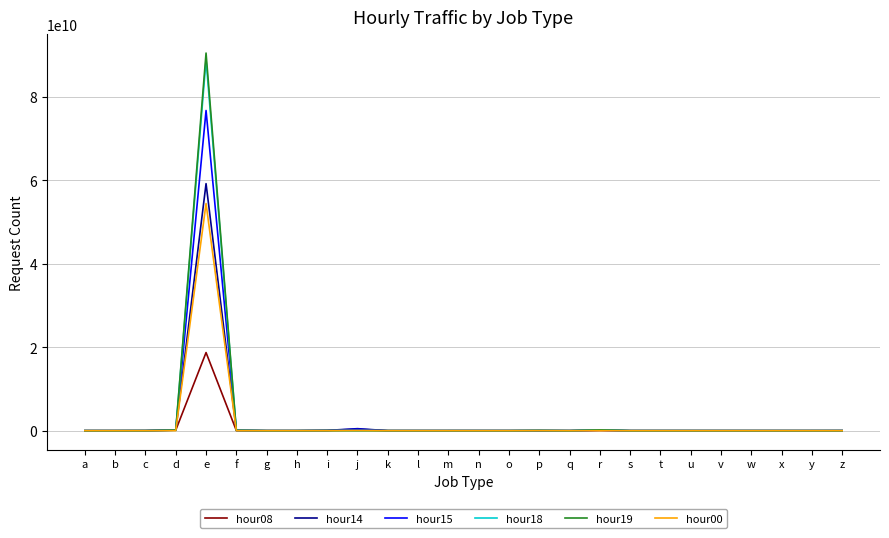

The hour19 series shows -56405737360 at y. True or false?

False